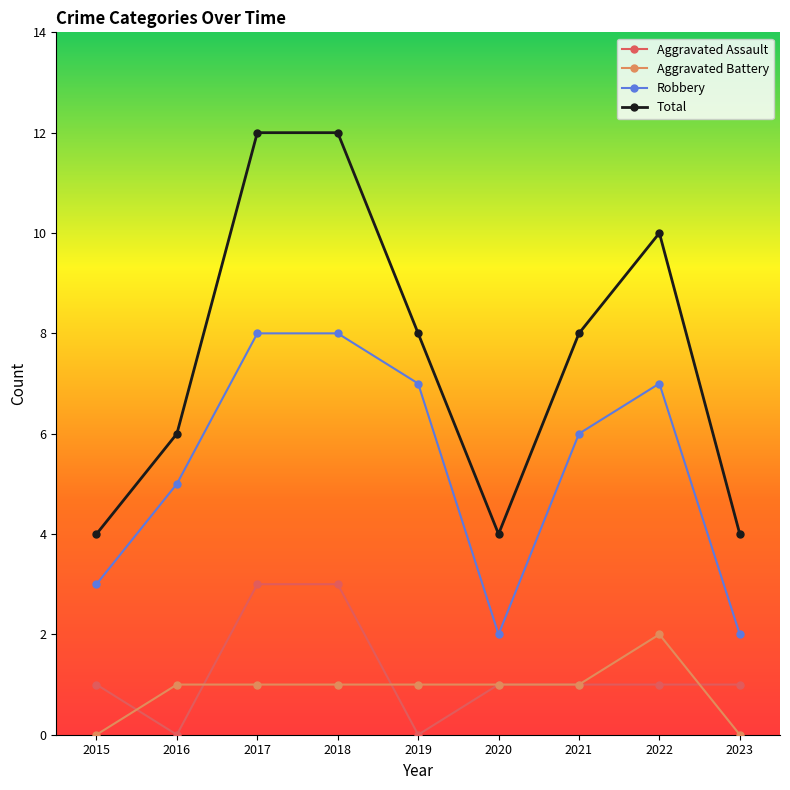

Which series has the largest total across all categories?

Total